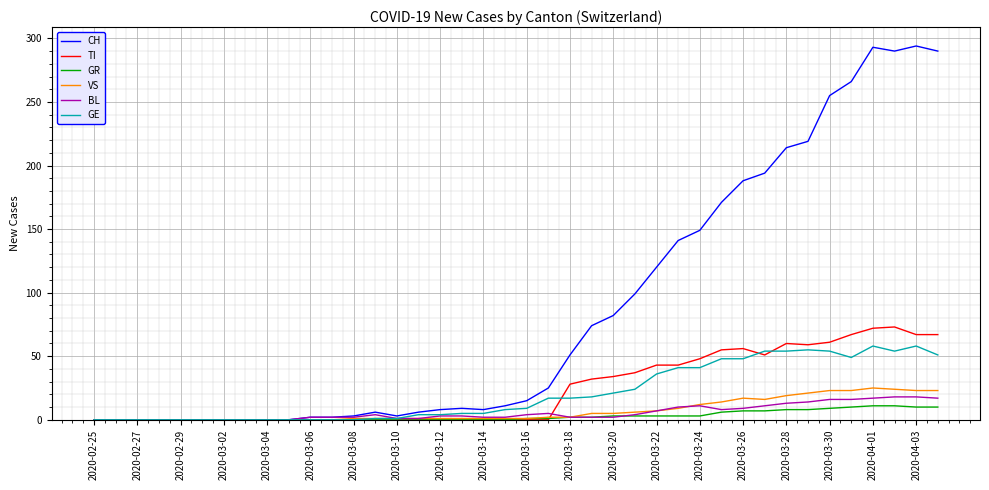

What is the maximum value shown in the chart?

294